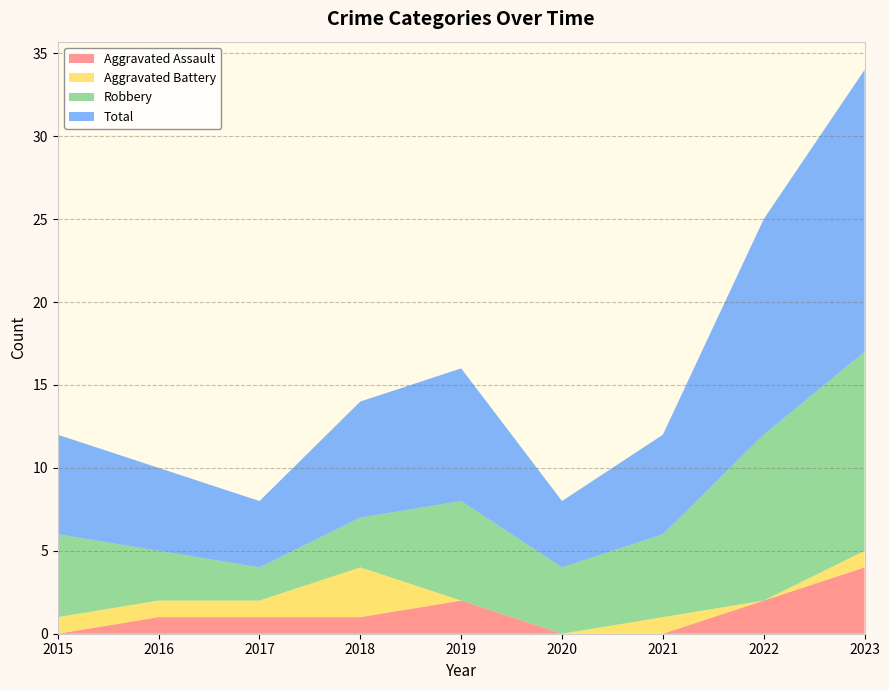

Reading right to left, list all the values displayed in this chart.

Aggravated Assault: 2023=4	2022=2	2021=0	2020=0	2019=2	2018=1	2017=1	2016=1	2015=0
Aggravated Battery: 2023=1	2022=0	2021=1	2020=0	2019=0	2018=3	2017=1	2016=1	2015=1
Robbery: 2023=12	2022=10	2021=5	2020=4	2019=6	2018=3	2017=2	2016=3	2015=5
Total: 2023=17	2022=13	2021=6	2020=4	2019=8	2018=7	2017=4	2016=5	2015=6